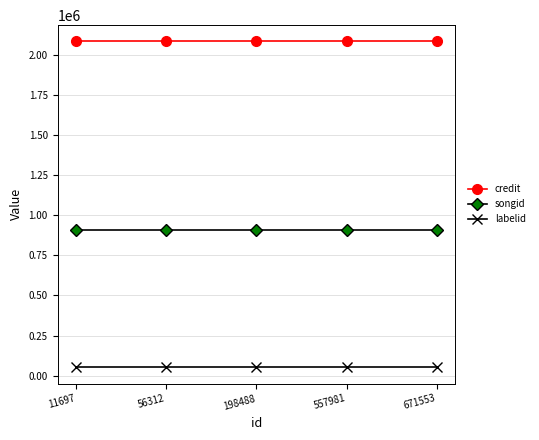

Read the songid value at 11697.

906426